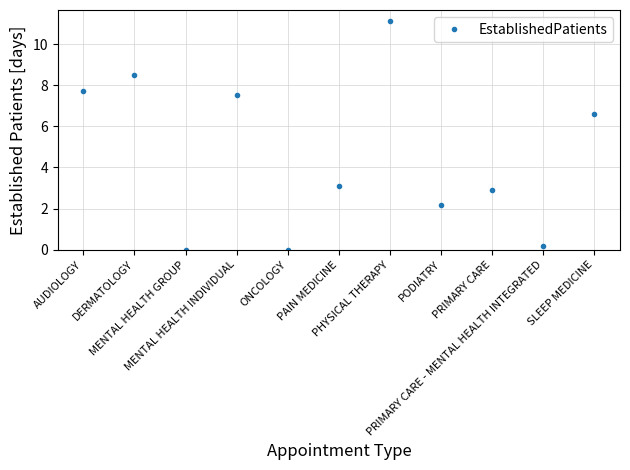

Reading right to left, extract all data points from this chart.

SLEEP MEDICINE=6.6	PRIMARY CARE - MENTAL HEALTH INTEGRATED=0.2	PRIMARY CARE=2.9	PODIATRY=2.2	PHYSICAL THERAPY=11.1	PAIN MEDICINE=3.1	ONCOLOGY=0.0	MENTAL HEALTH INDIVIDUAL=7.5	MENTAL HEALTH GROUP=0.0	DERMATOLOGY=8.5	AUDIOLOGY=7.7